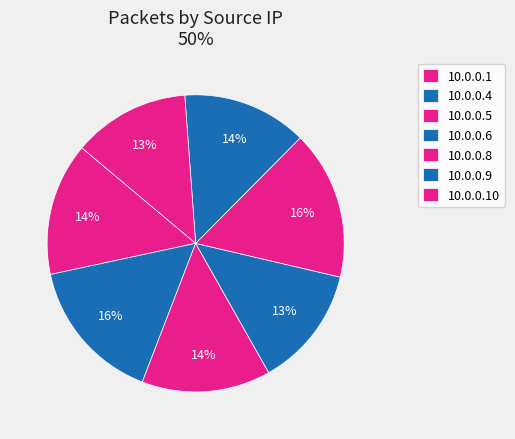

Rank the categories by value from lowest to highest.

10.0.0.10, 10.0.0.6, 10.0.0.9, 10.0.0.5, 10.0.0.1, 10.0.0.4, 10.0.0.8